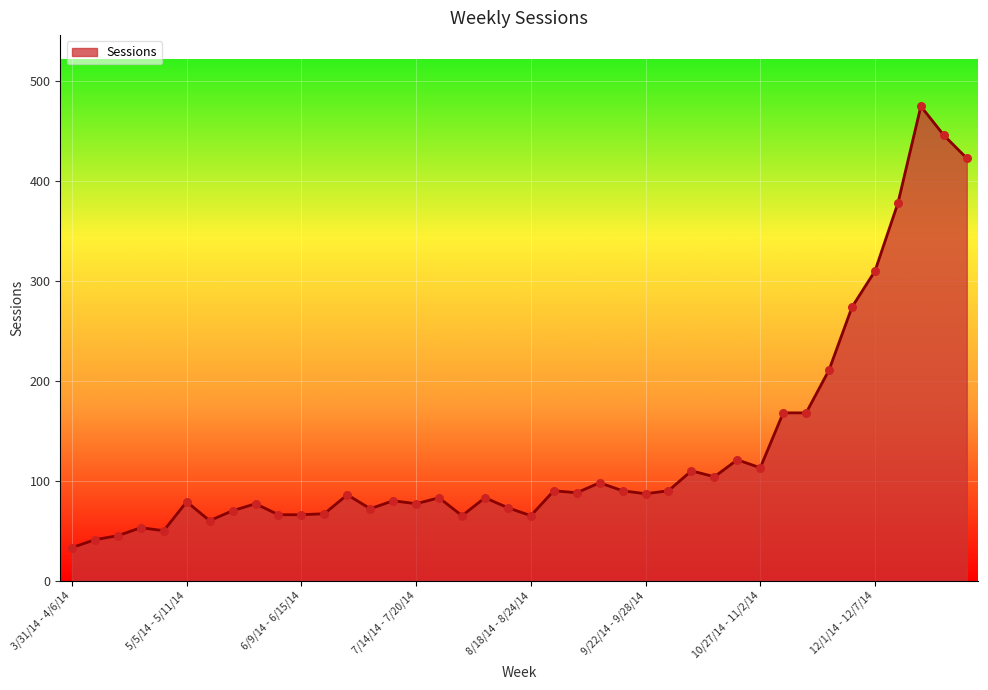

What is the smallest value displayed?

33